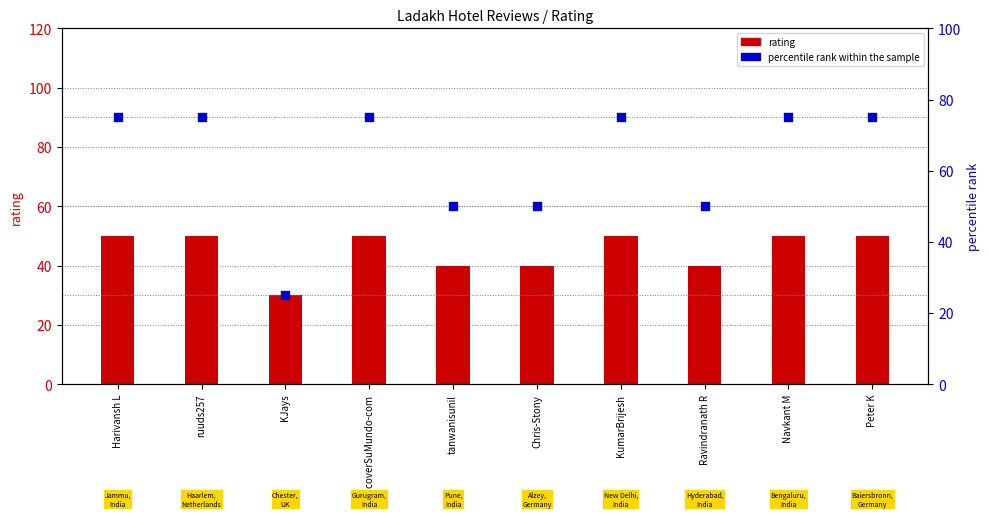

Which series reaches the maximum Y coordinate?

percentile rank within the sample